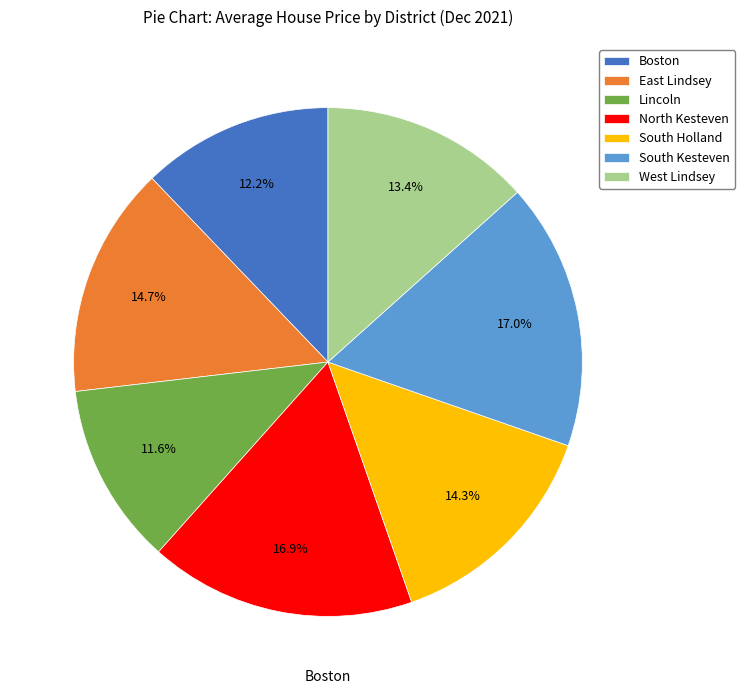

Between South Holland and South Kesteven, which is larger?

South Kesteven